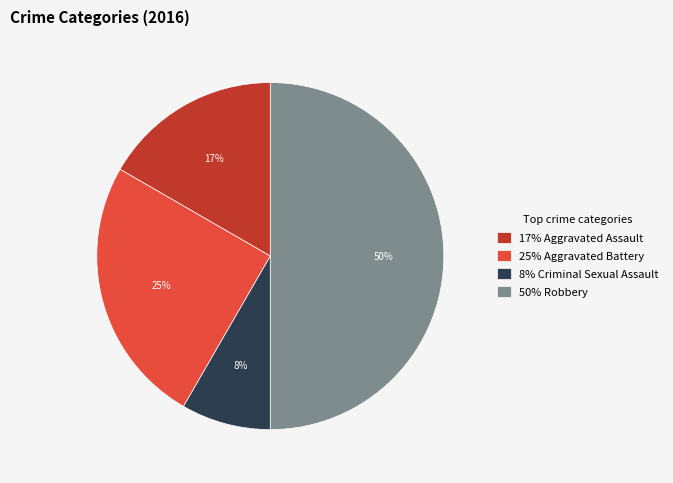

What is the smallest slice in the pie chart?

8% Criminal Sexual Assault